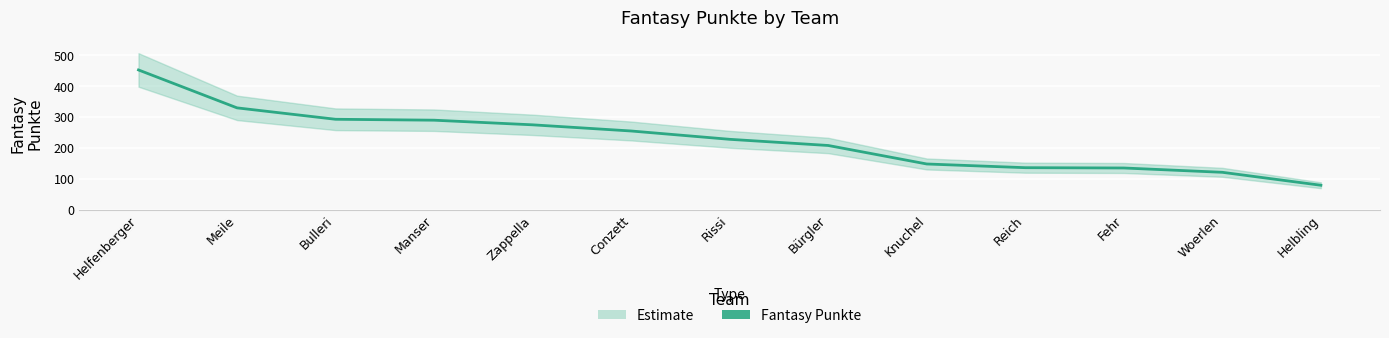

List the labels in order of value, largest first.

Helfenberger, Meile, Bulleri, Manser, Zappella, Conzett, Rissi, Bürgler, Knuchel, Reich, Fehr, Woerlen, Helbling